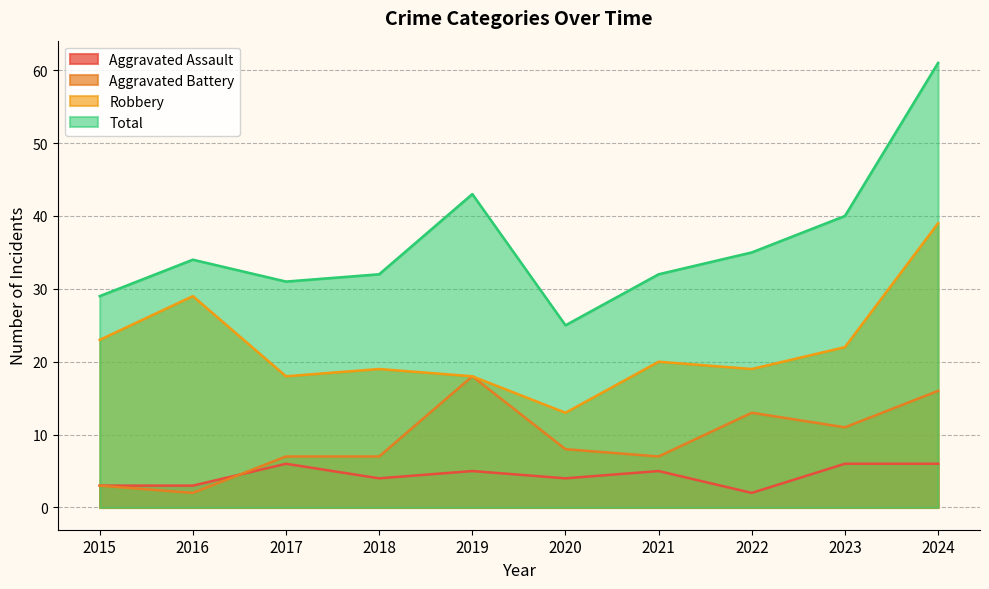

At how many categories does at least one series exceed 12?

10